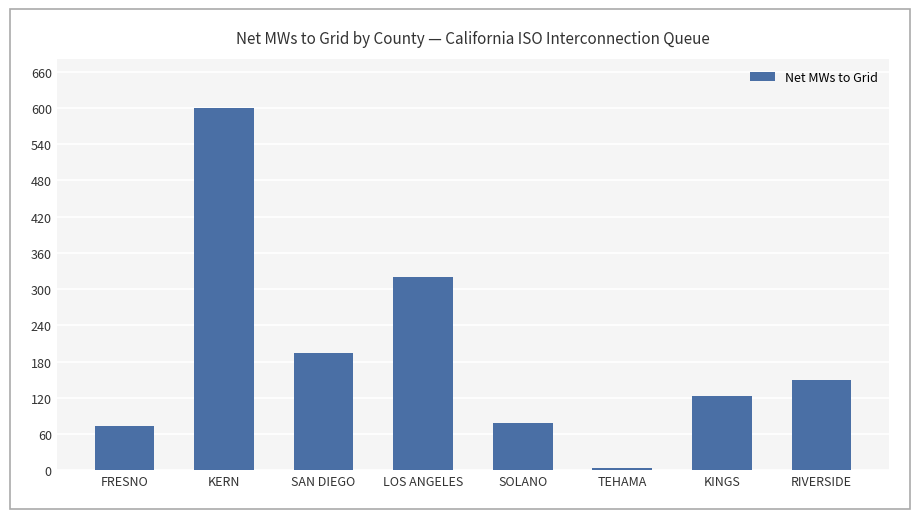

What is the value of the 7th bar from the left?

123.0